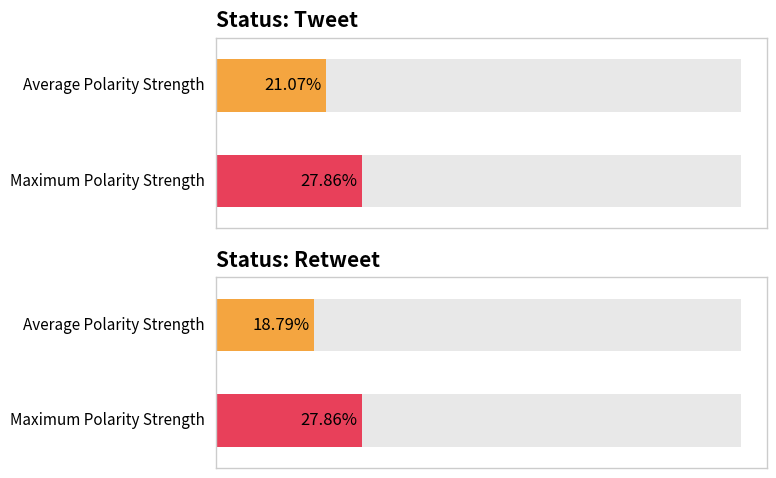

Between retweet-13 and tweet-11, which series saw the biggest shift?

Average Polarity Strength